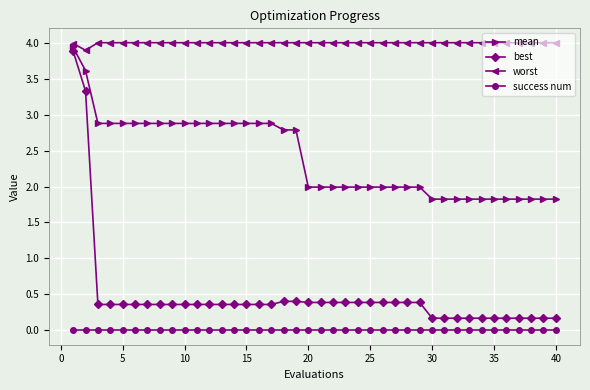

Which series has the largest total across all categories?

worst